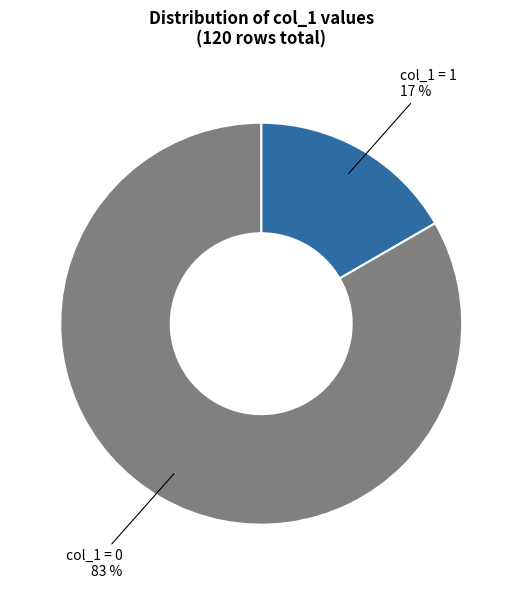

Which slice represents more than half of the pie?

col_1 = 0